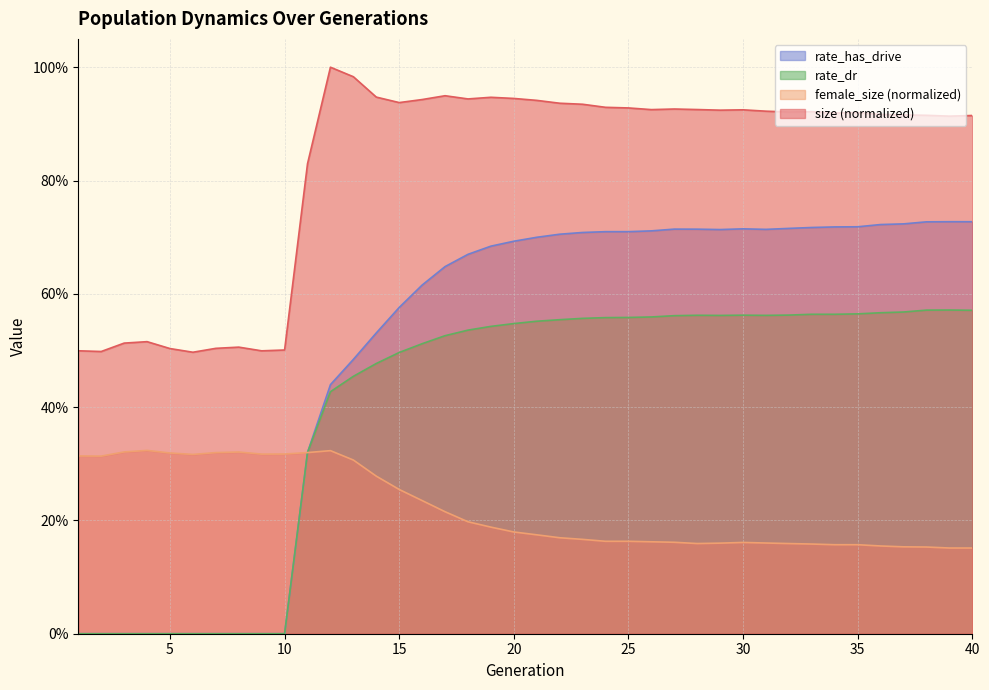

Between which two adjacent categories do rate_dr and female_size first intersect?

10 and 11